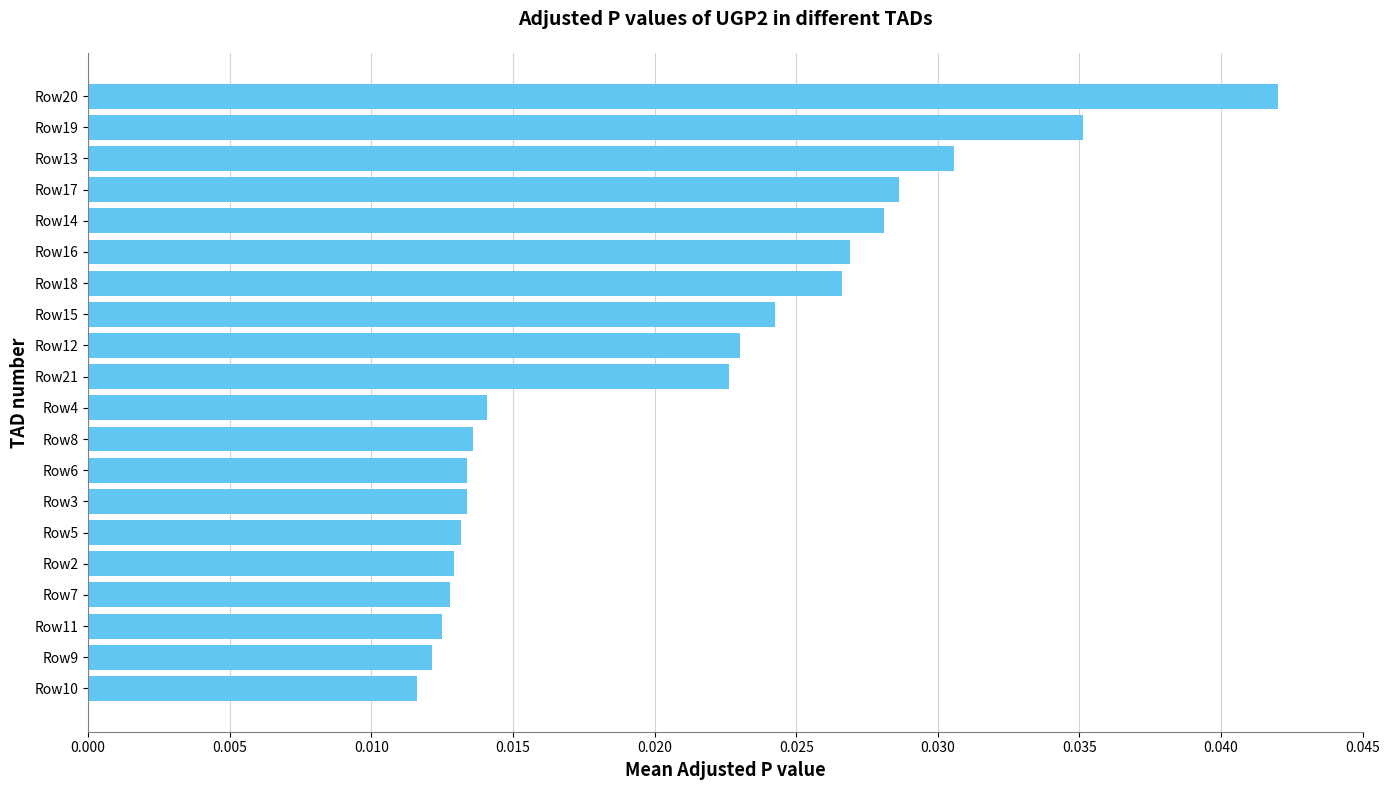

How many series are shown in this chart?

1